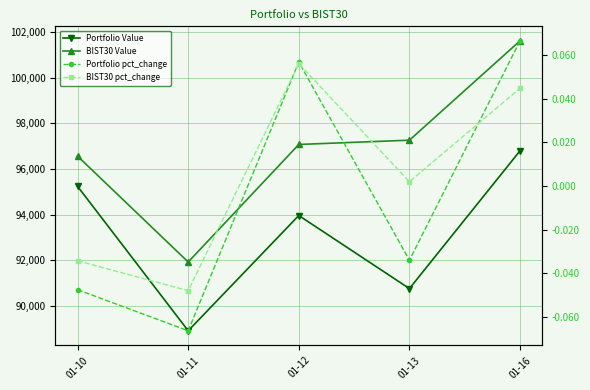

How many values in the Portfolio Value series are below 93967?

2